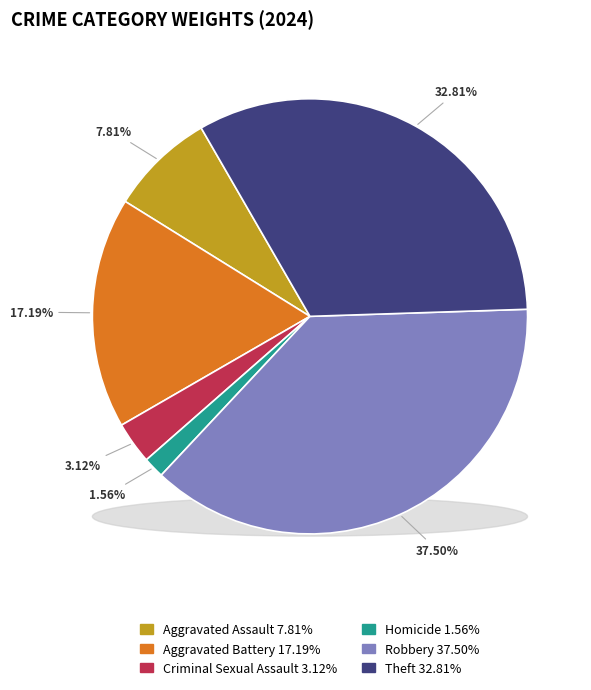

Is Criminal Sexual Assault the majority of the pie?

No